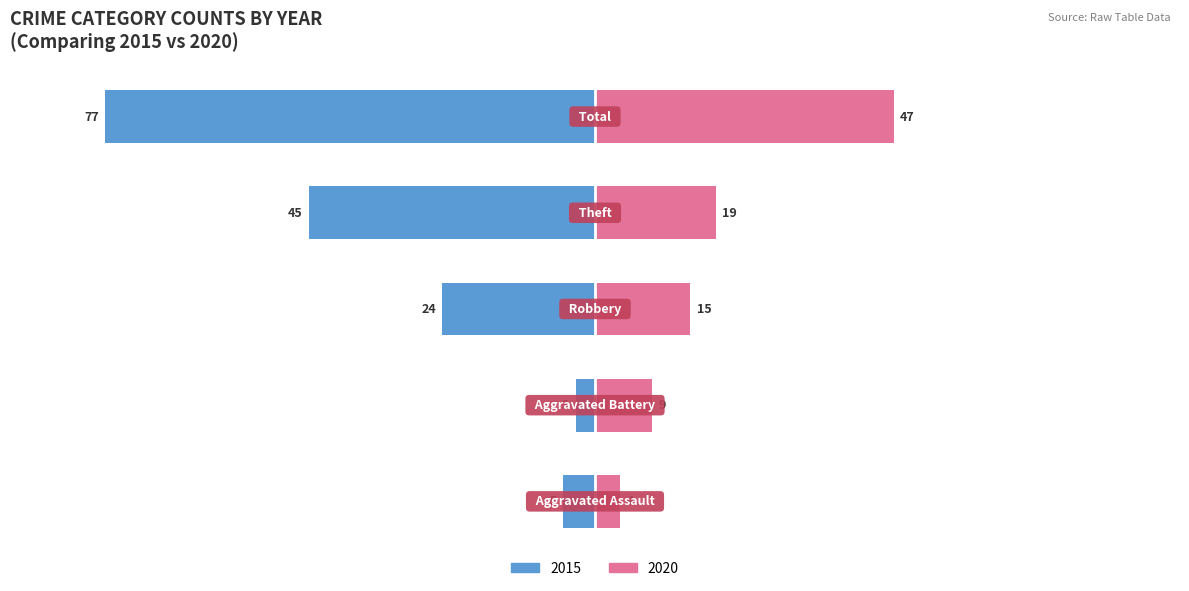

Rank the categories by 2018 value from lowest to highest.

Aggravated Assault, Aggravated Battery, Robbery, Theft, Total